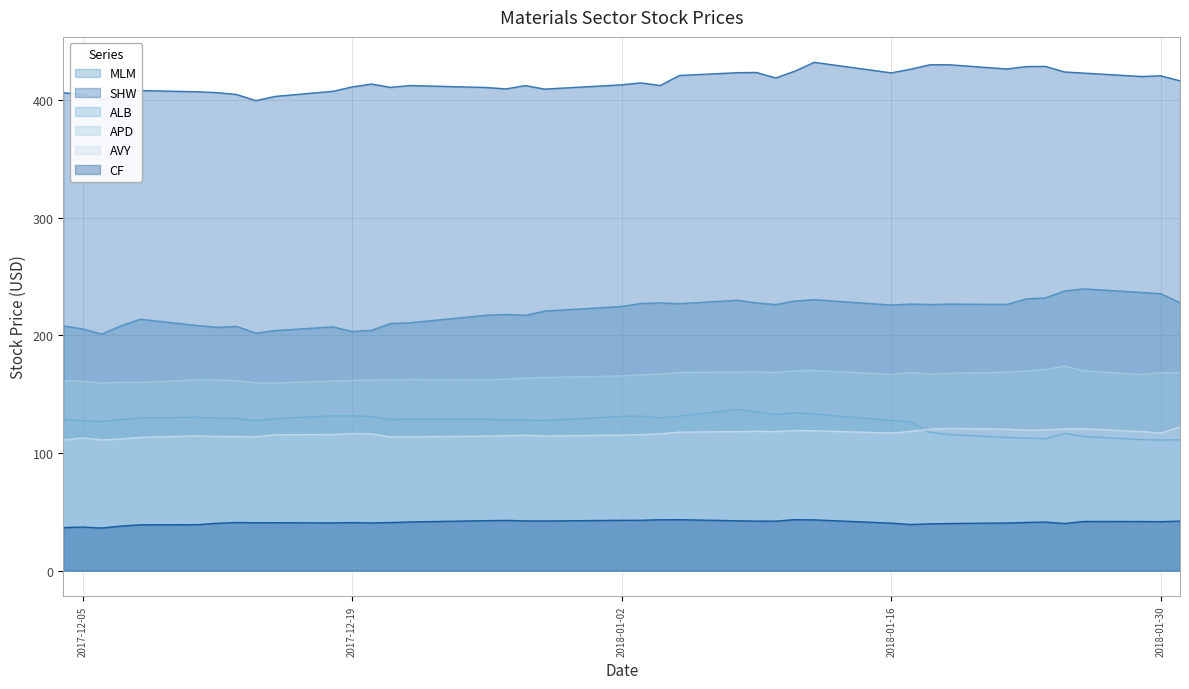

What is the difference between the maximum and minimum values in the APD series?

14.5